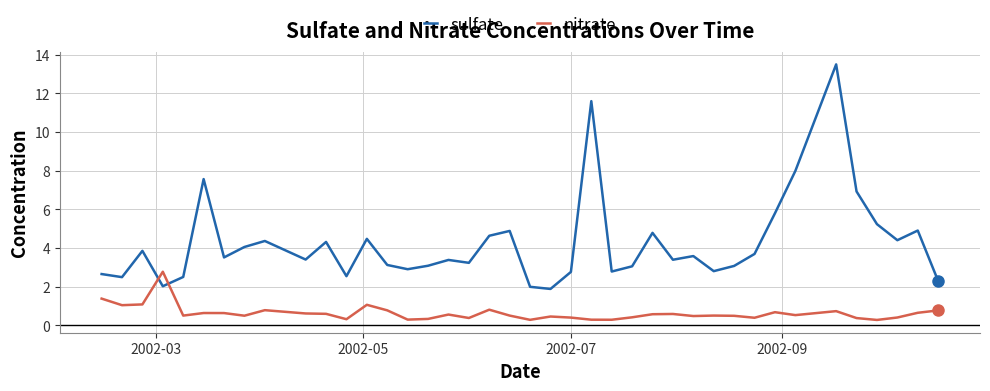

What is the difference between the maximum and minimum values in the nitrate series?

2.5